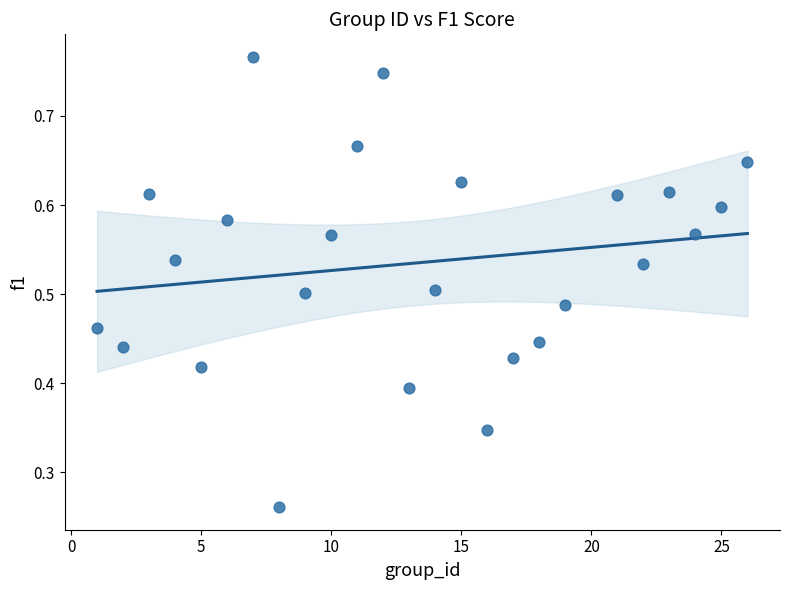

What is the range of X values (max minus min)?

25.0